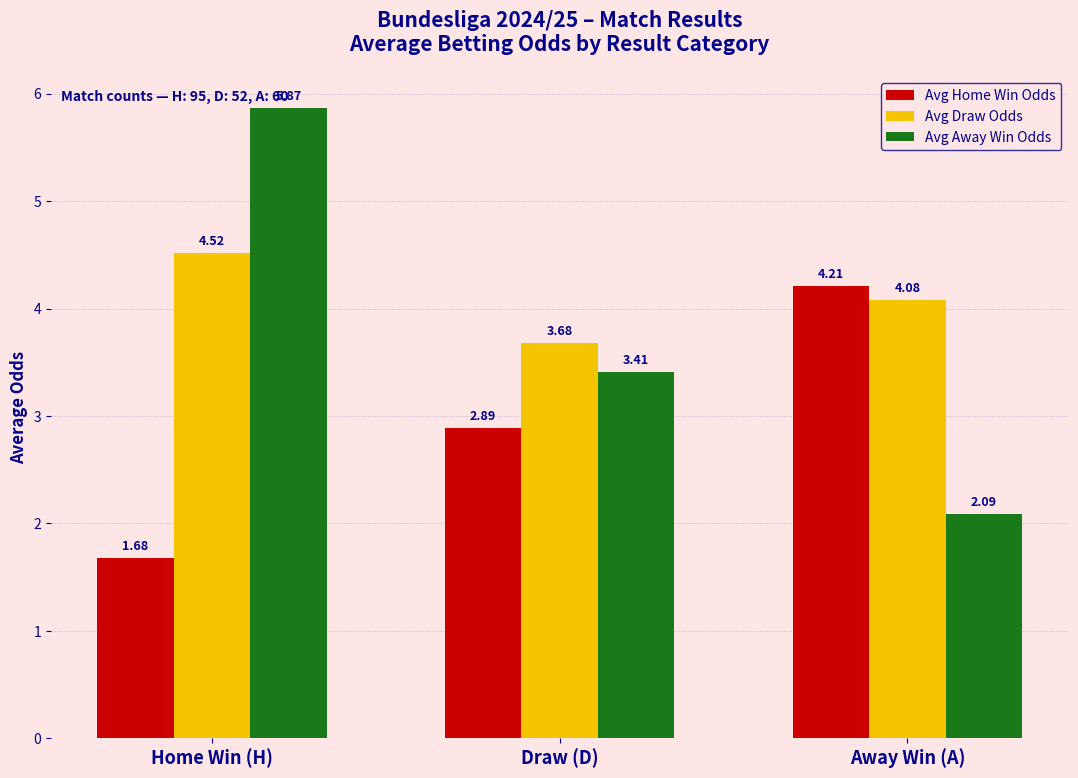

How many data points in Avg Draw Odds are above 4?

2